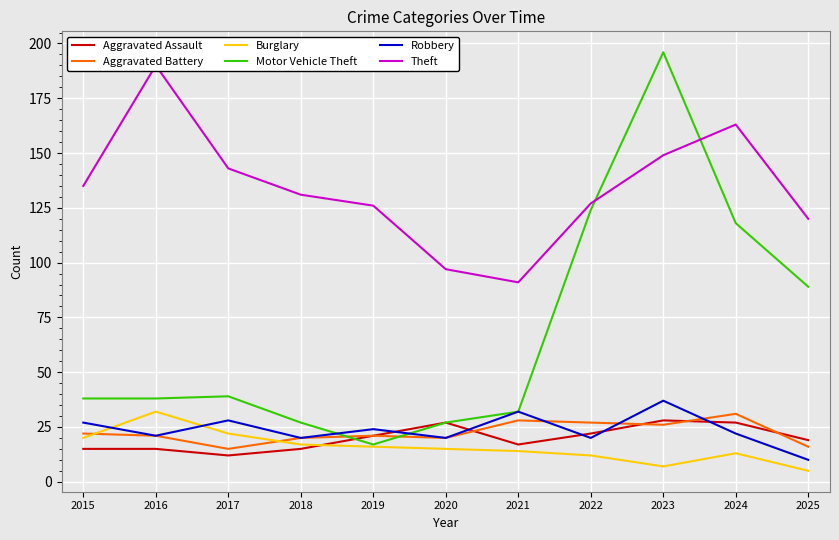

Which has a higher value, 2016 or 2024?

2024